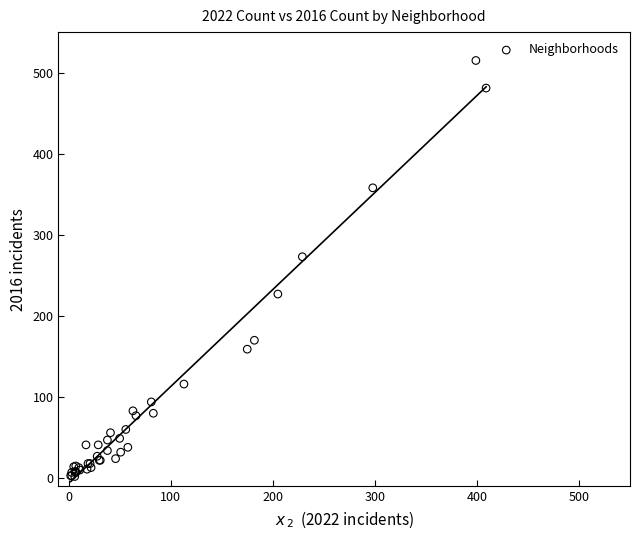

What Y value in the scatter plot is closest to 258?

273